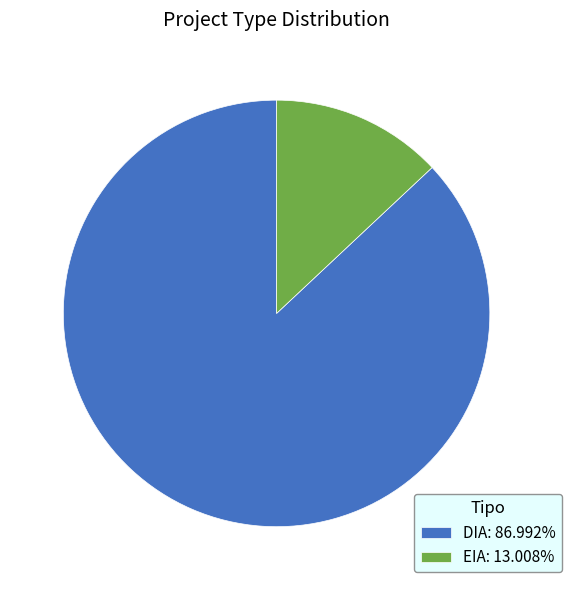

Which slice is the largest?

DIA